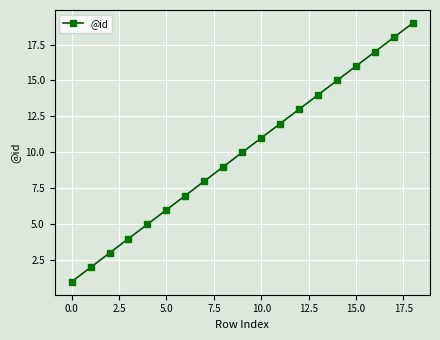

How many lines are shown in the chart?

1